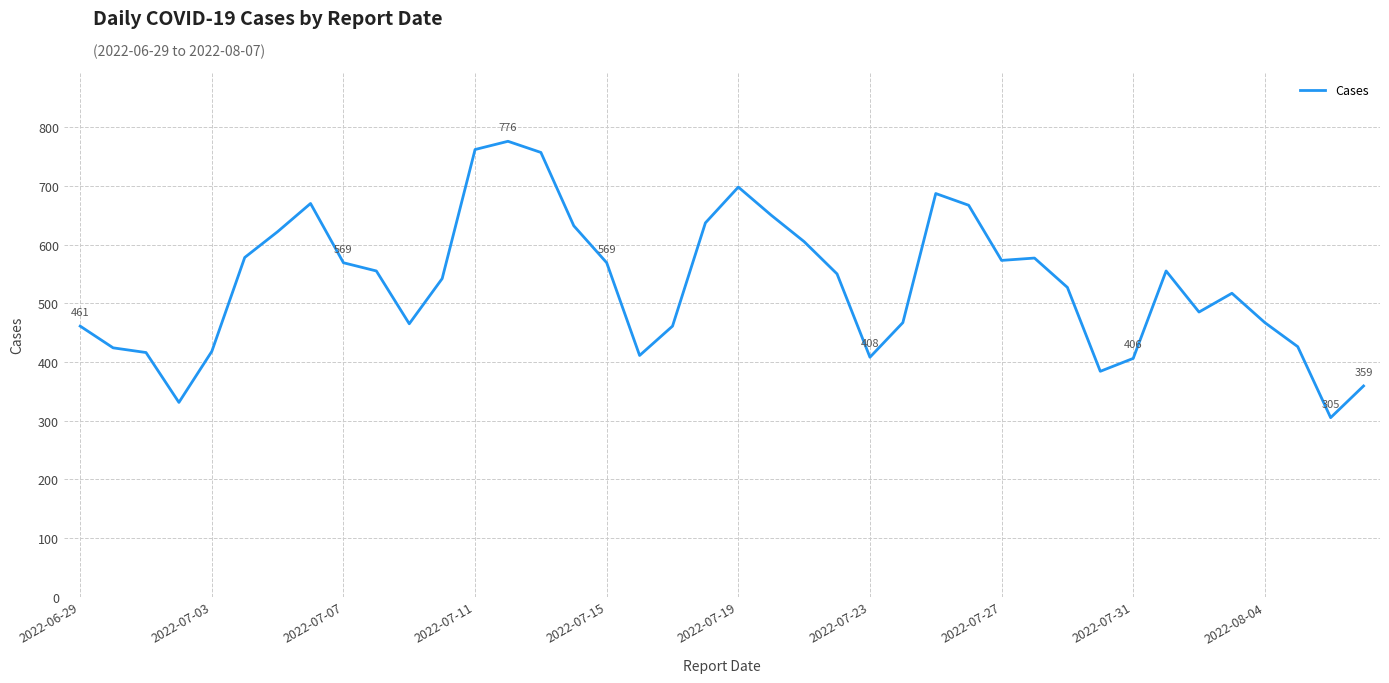

What is the difference between the maximum and minimum values?

471